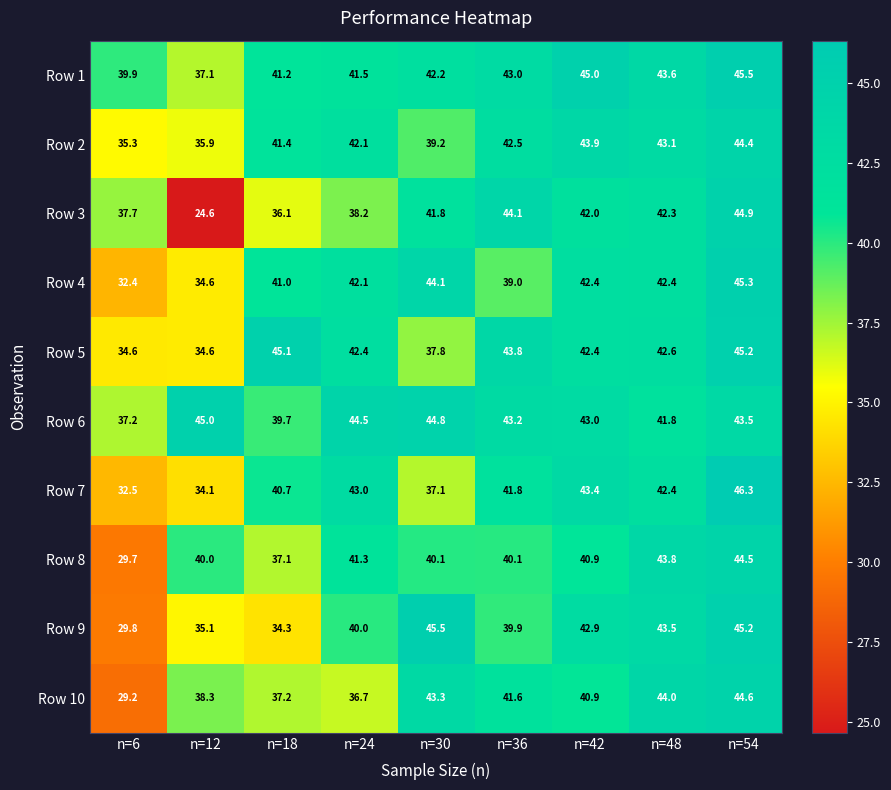

How many series are shown in this chart?

10